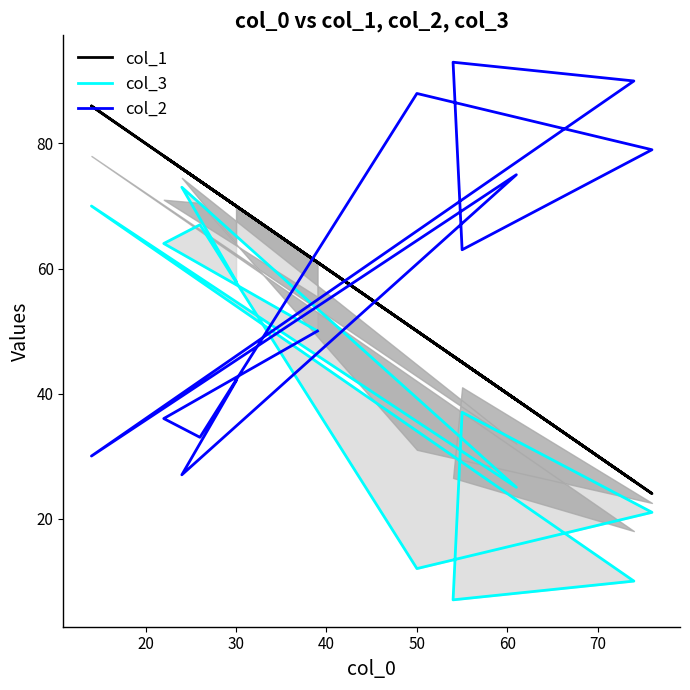

Is the value of col_2_line at 30 greater than the value of col_3_line at 11?

Yes